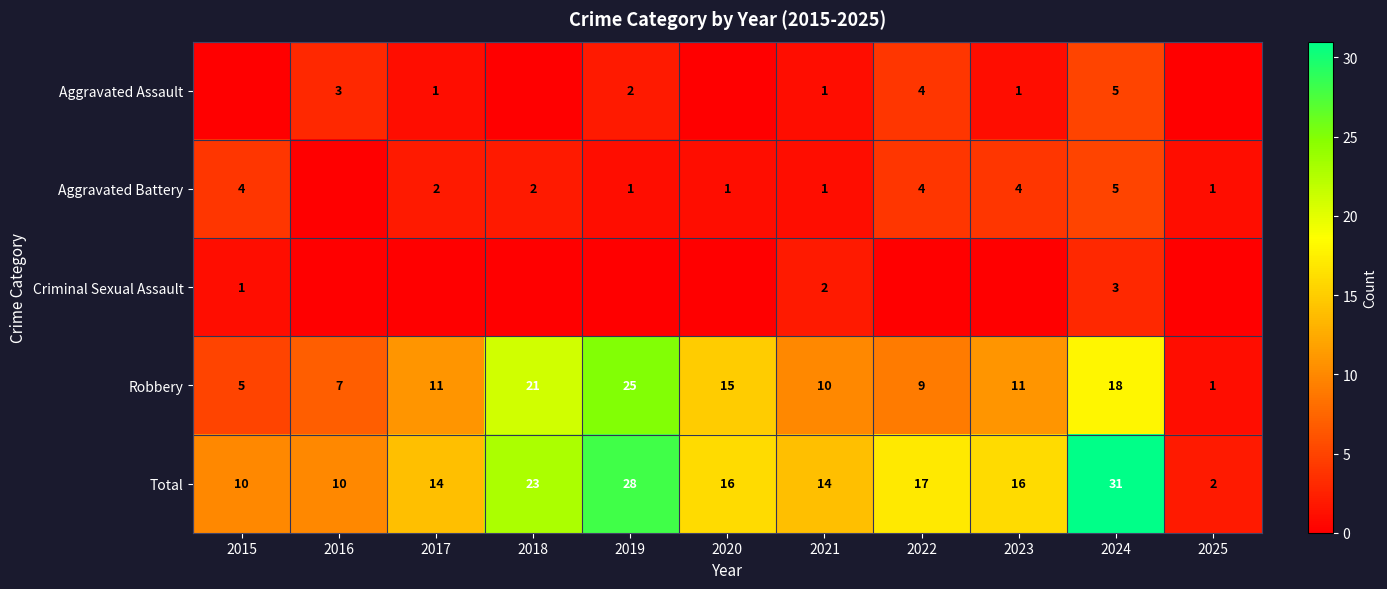

Count the Total values in the range 10 to 23.

8